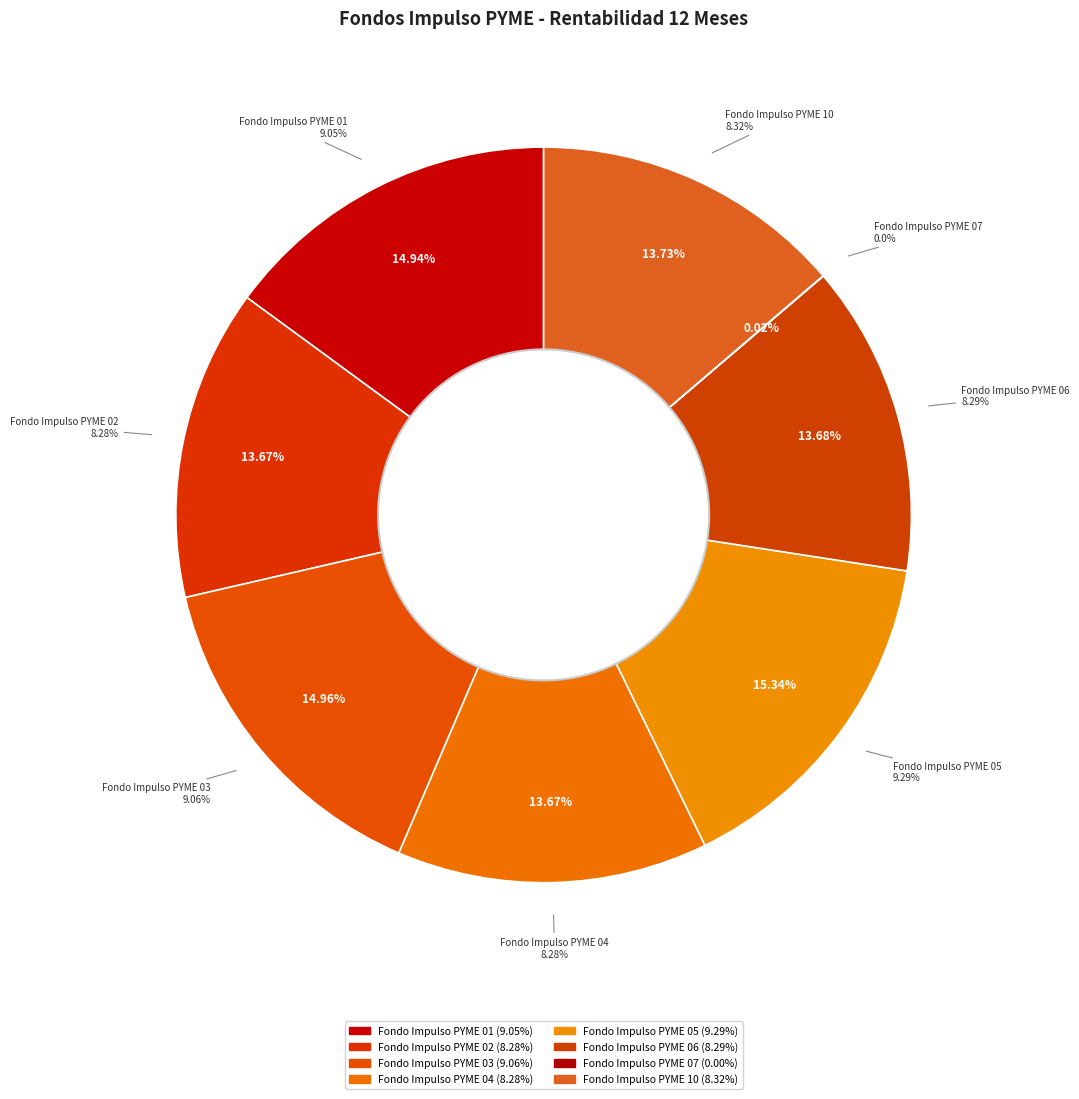

The Fondo Impulso PYME 02 slice represents 14% of the pie. True or false?

True